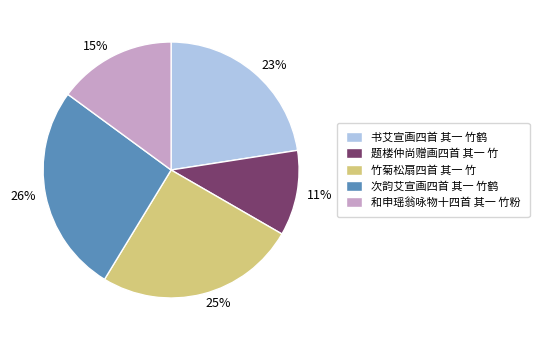

Rank the categories by value from lowest to highest.

题楼仲尚赠画四首 其一 竹, 和申瑶翁咏物十四首 其一 竹粉, 书艾宣画四首 其一 竹鹤, 竹菊松扇四首 其一 竹, 次韵艾宣画四首 其一 竹鹤